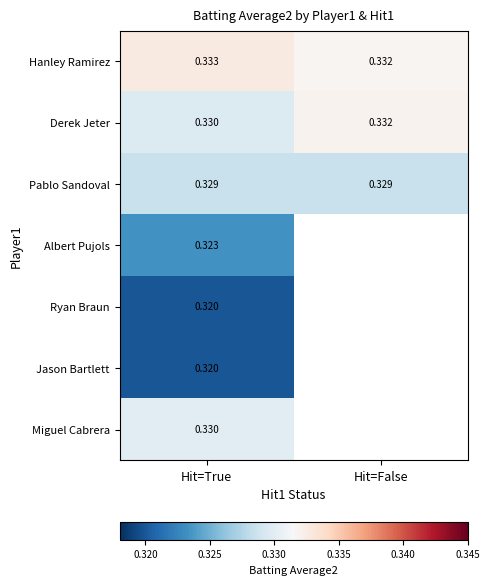

Rank the categories by Hanley Ramirez value from lowest to highest.

Hit=False, Hit=True